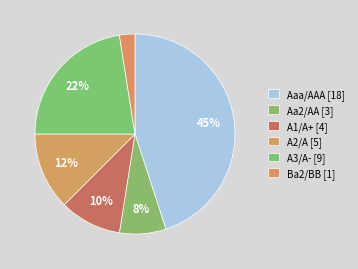

How many slices are in this pie chart?

6